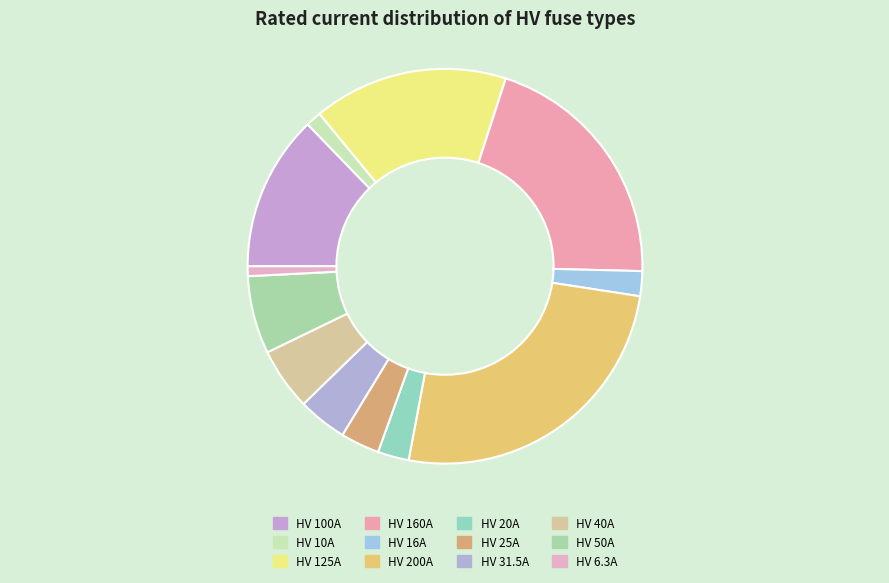

To the nearest percent, what portion does HV 16A represent?

2%